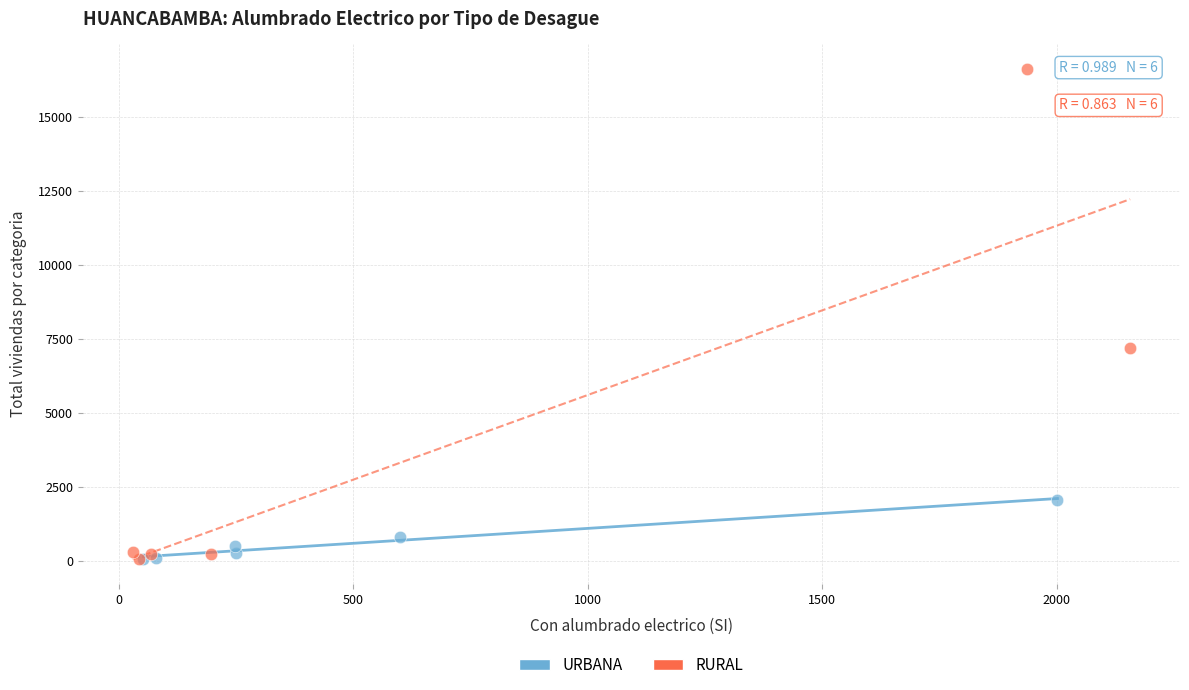

Which series has the widest spread of Y values?

RURAL